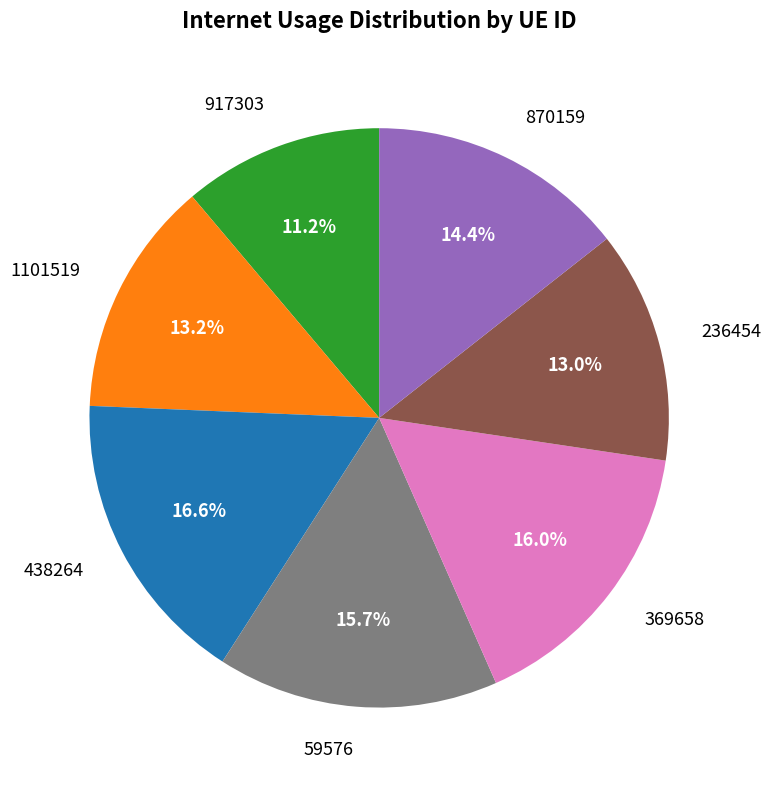

What is the largest slice in the pie chart?

438264